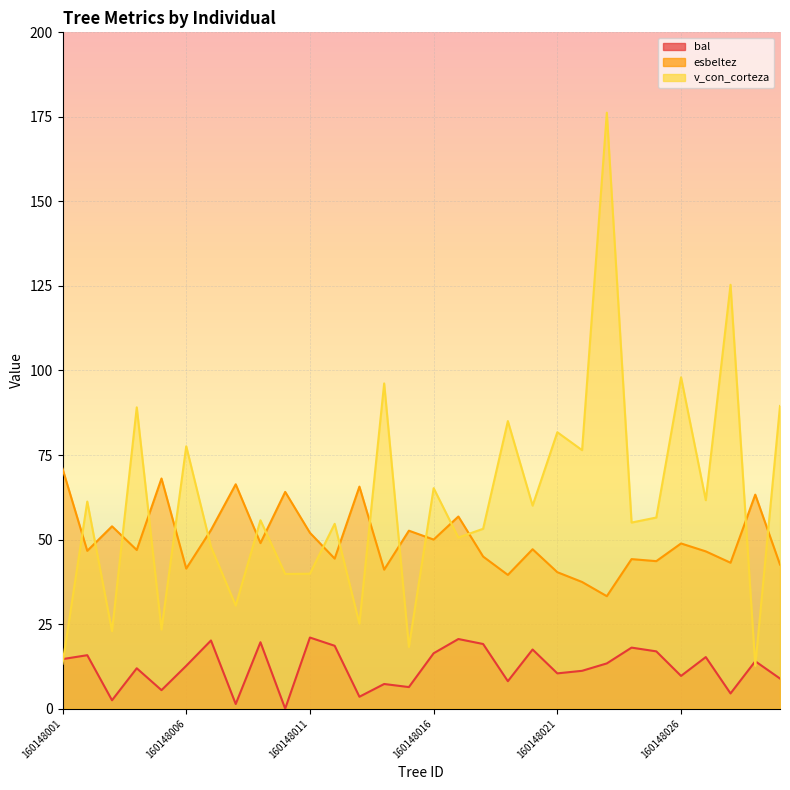

At which label does bal first exceed 13?

160148001